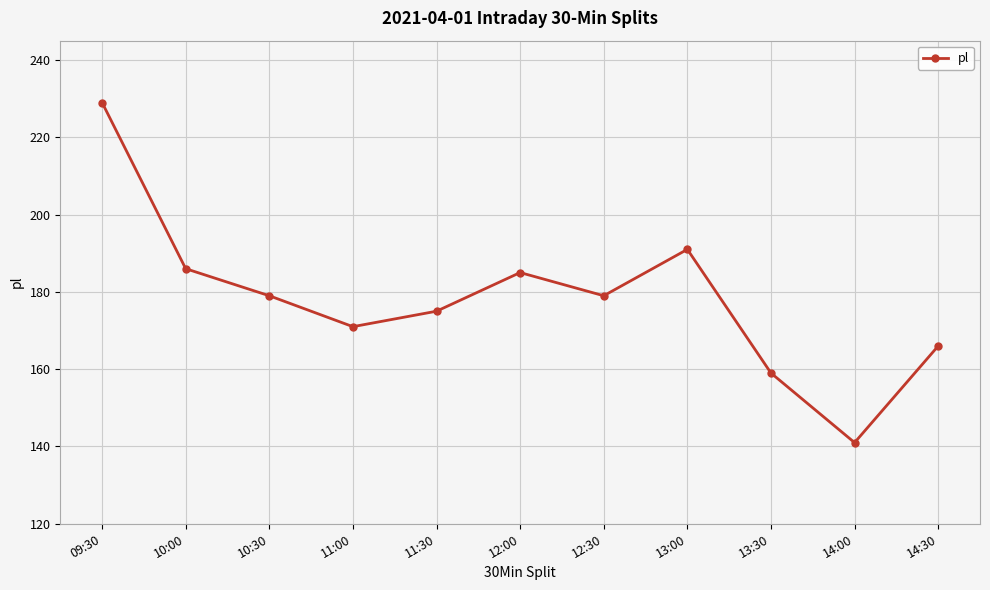

Which label corresponds to the smallest value in the chart?

14:00